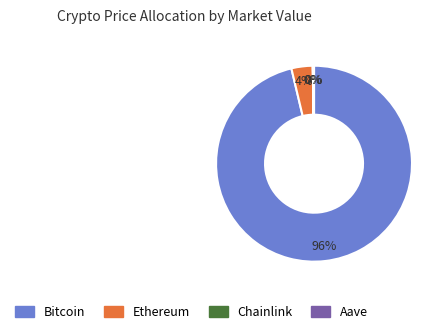

Which category accounts for the majority?

Bitcoin